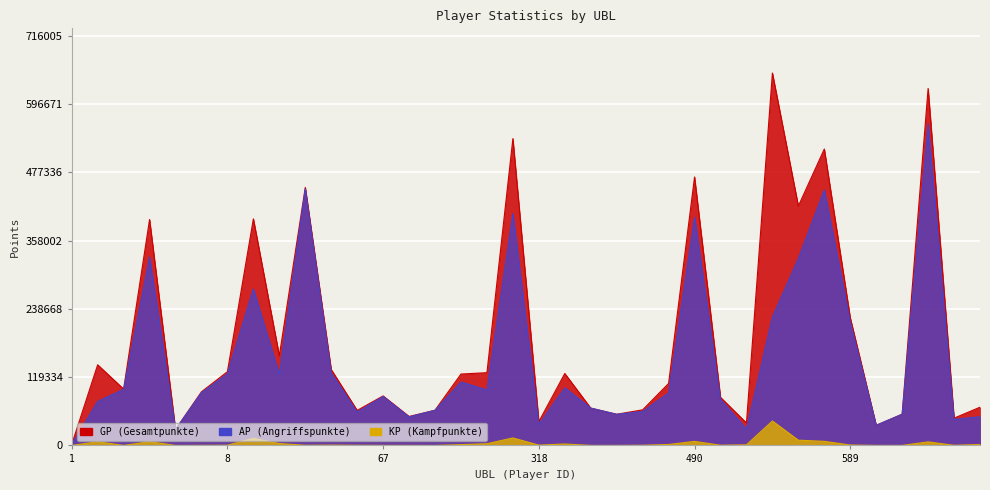

At which category is the sum across all series the highest?

666